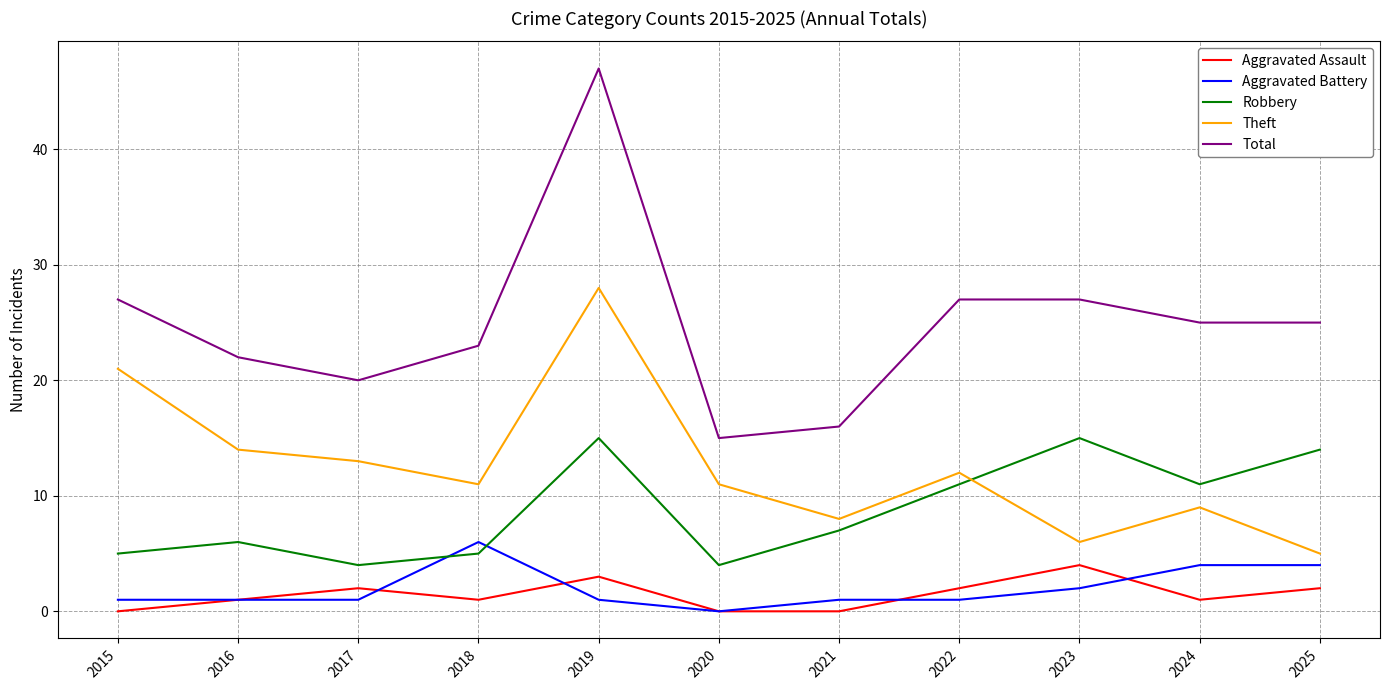

What is the total value across all series at 2022?

53